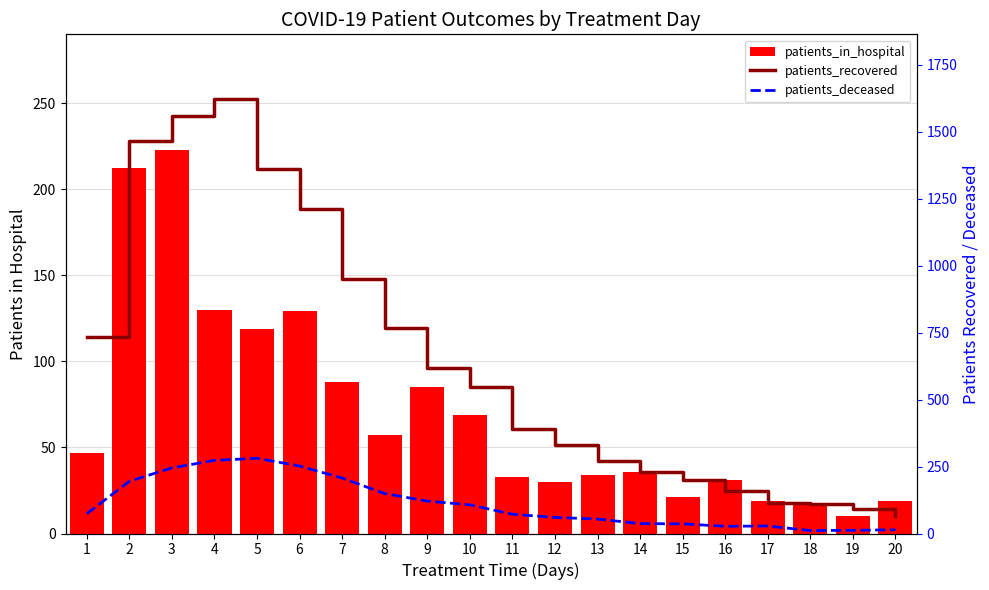

What is the average value of the patients_deceased series?

113